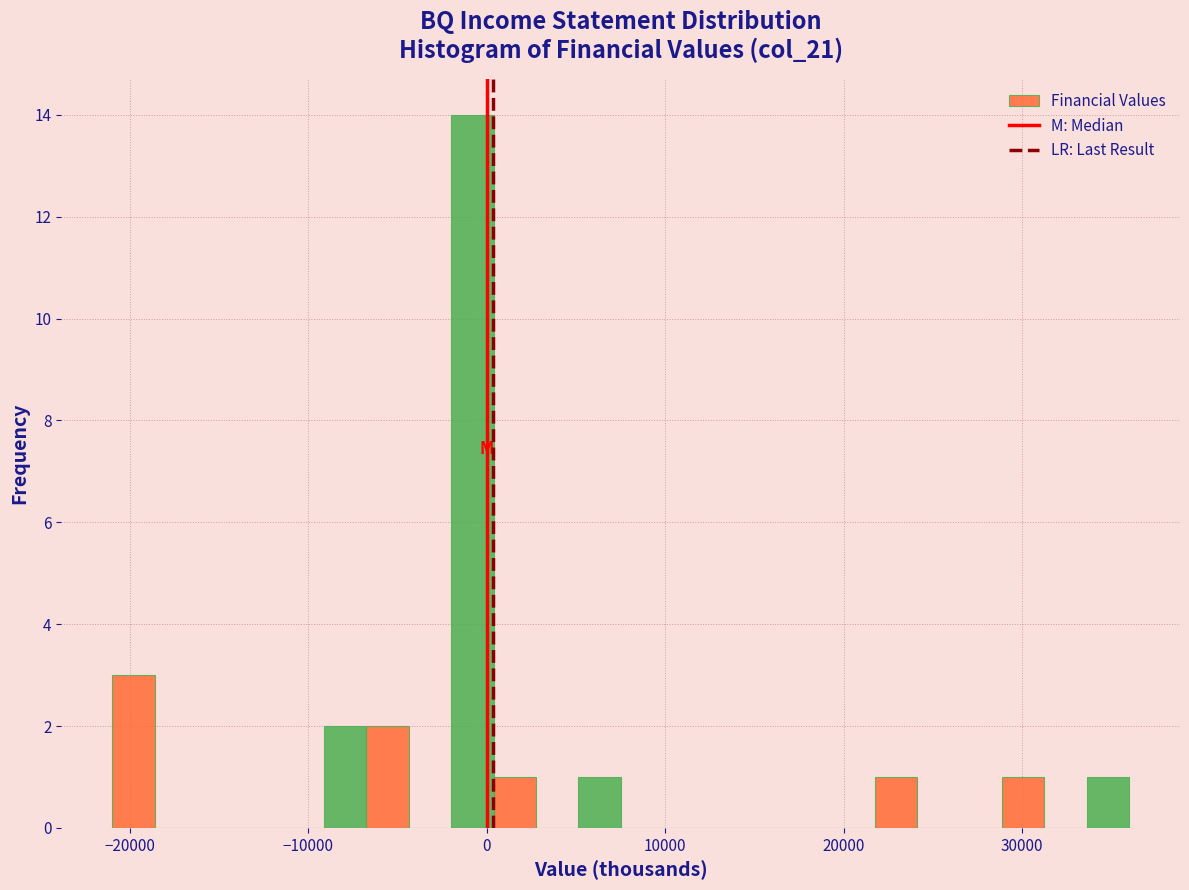

Around what value on the x-axis is the tallest bar? Give the approximate position of its centre, as read against the axis.

-1000